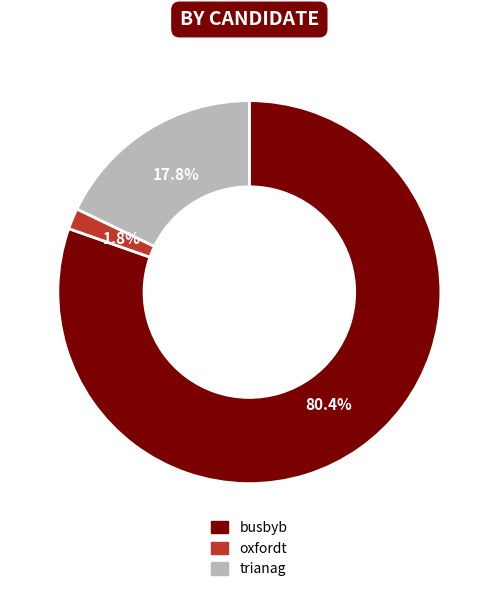

How many segments does this pie chart have?

3